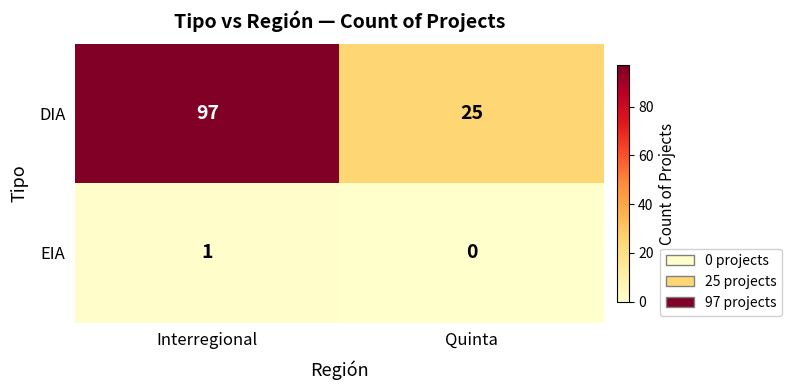

Rank the categories by DIA value from lowest to highest.

Quinta, Interregional